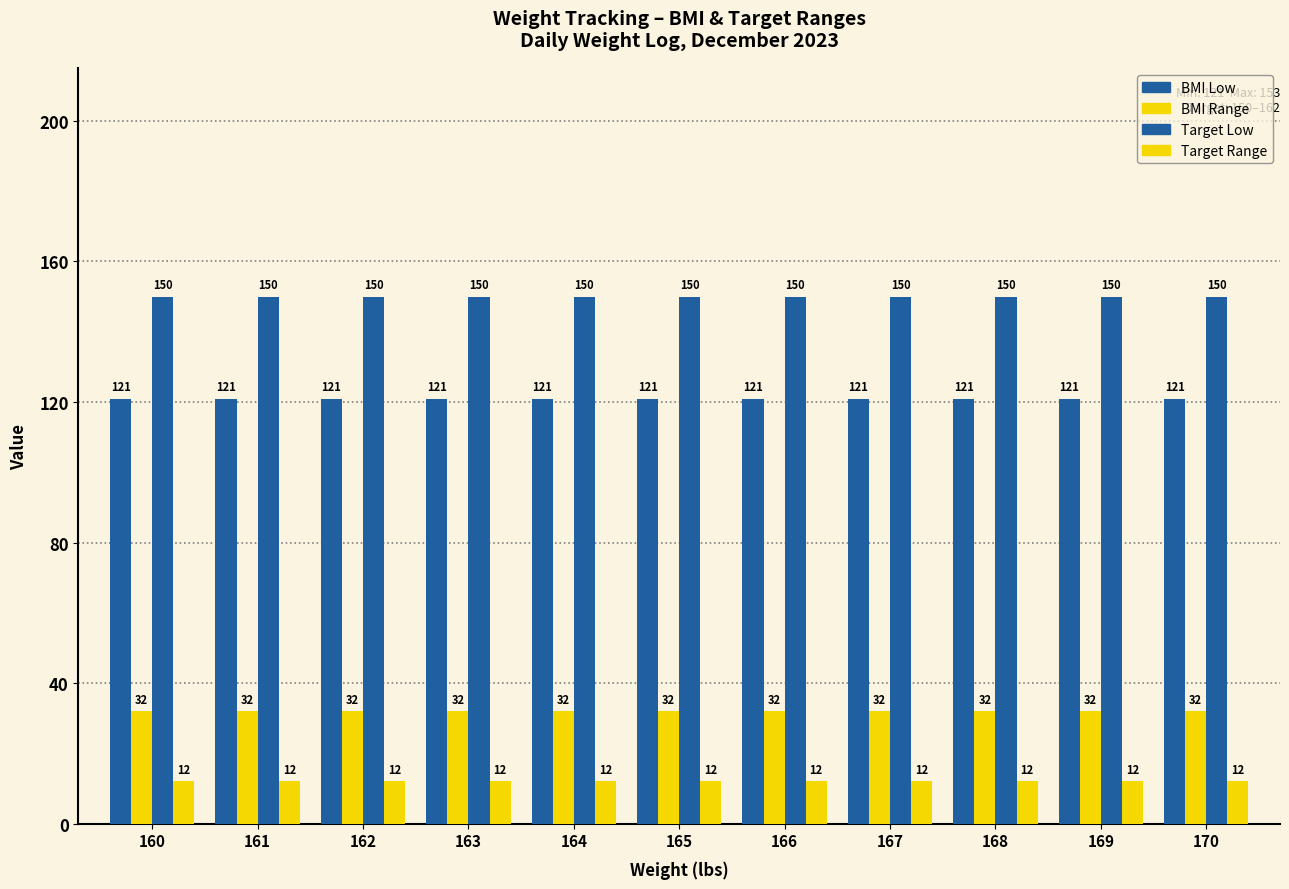

What is the total value across all series at 162?

315